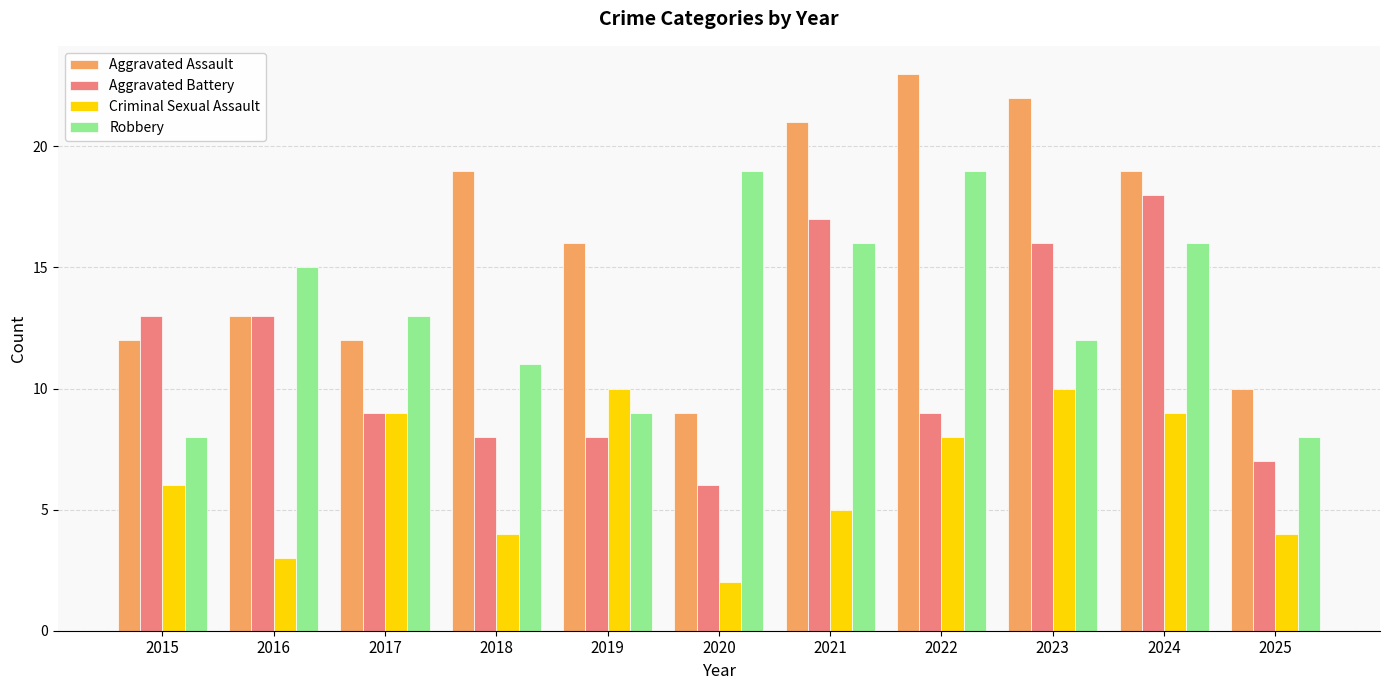

Which series has the widest spread of values?

Aggravated Assault